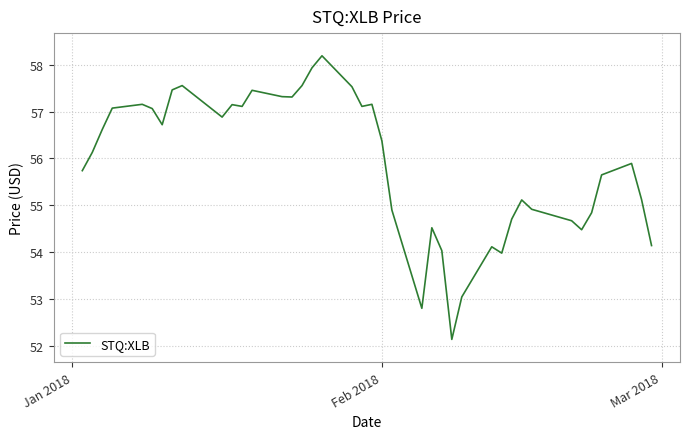

What is the sum of all values?

2235.7